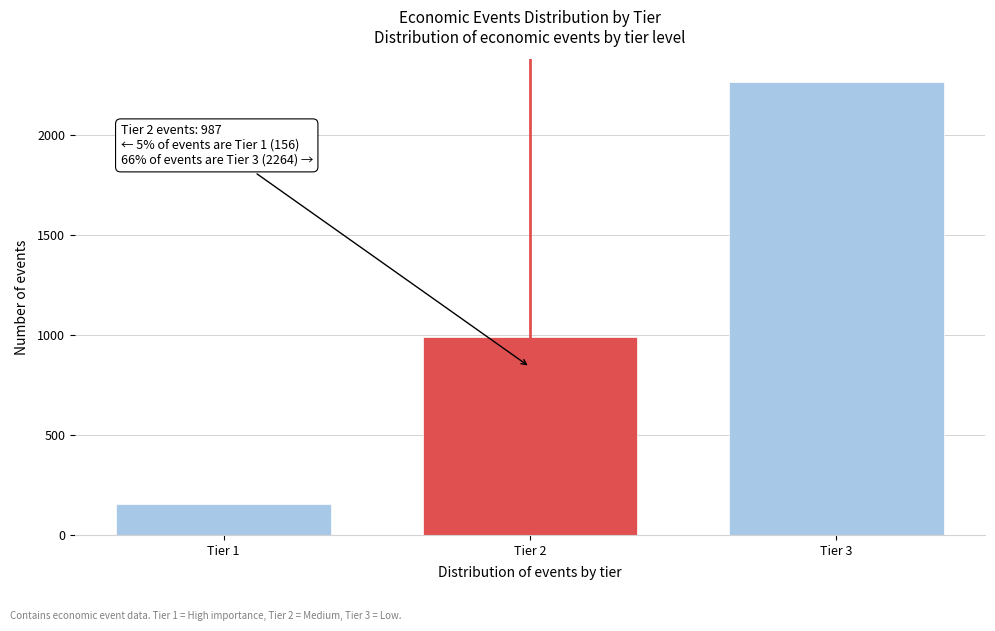

Reading left to right, transcribe all the data shown in this chart.

156	987	2264